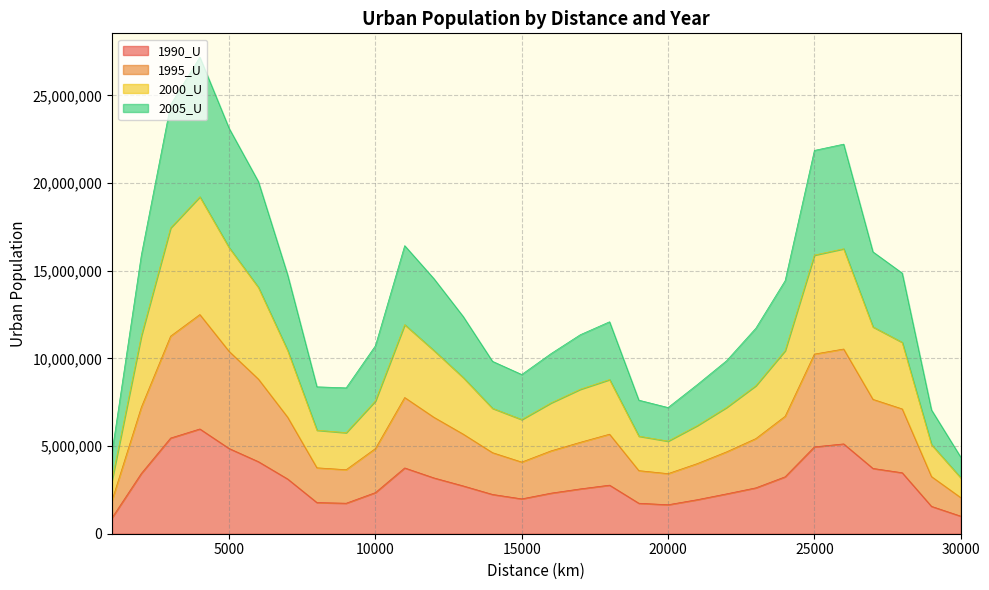

How many lines are shown in the chart?

4